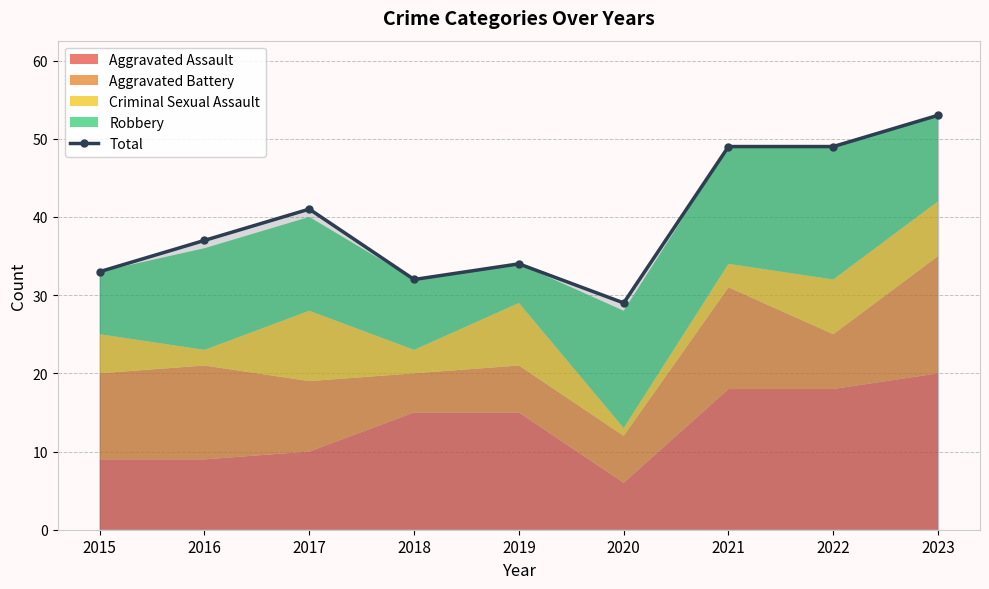

List the labels in order of value, smallest first.

2020, 2018, 2015, 2019, 2016, 2017, 2021, 2022, 2023